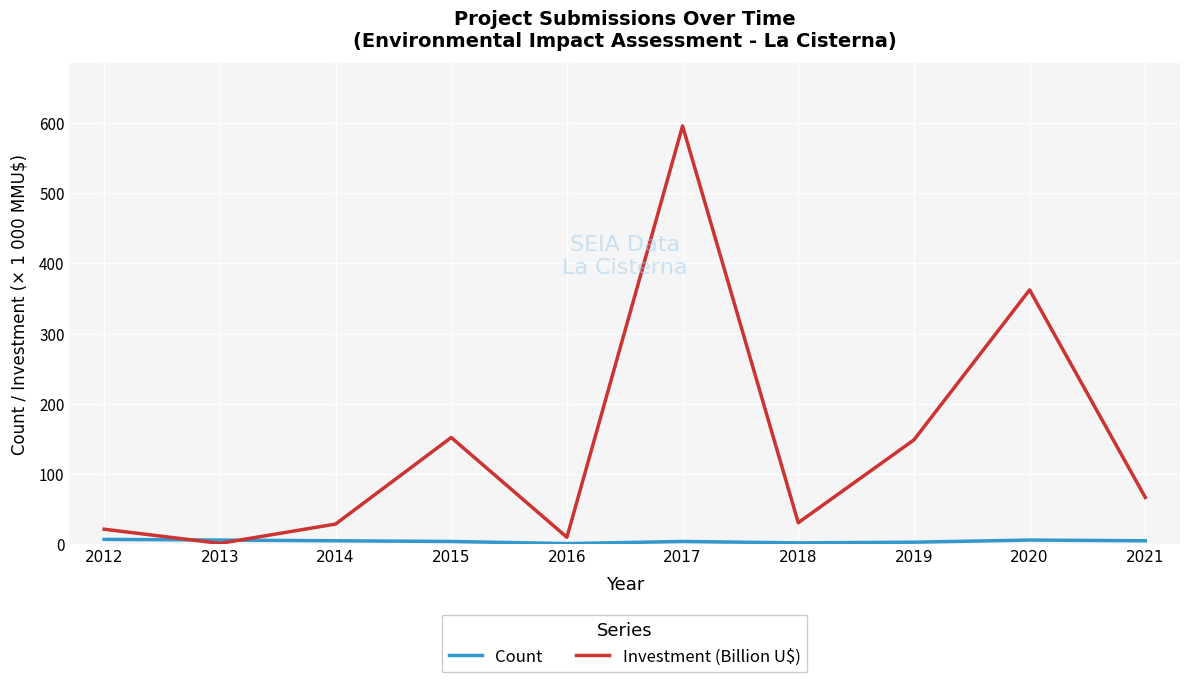

At 2018, list the series in order from smallest to largest.

Count, Investment (Billion U$)